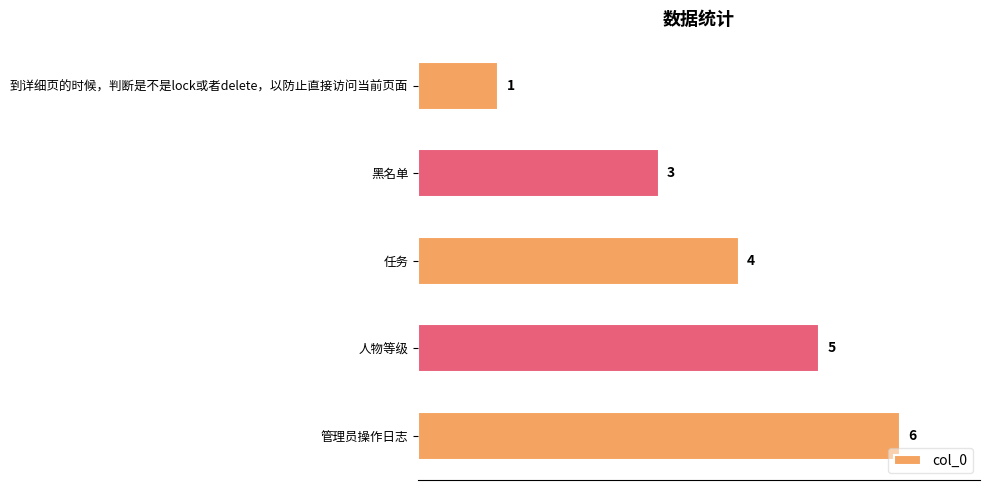

Rank the categories by value from highest to lowest.

管理员操作日志, 人物等级, 任务, 黑名单, 到详细页的时候，判断是不是lock或者delete，以防止直接访问当前页面